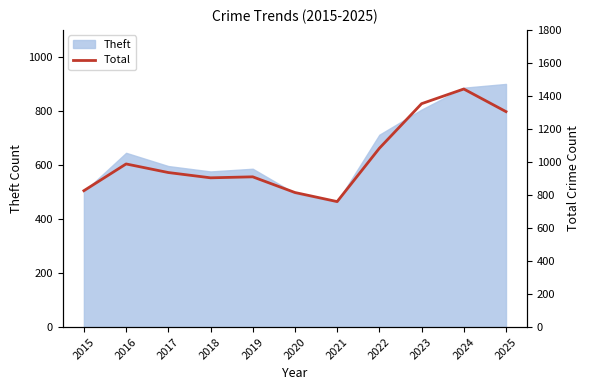

True or false: Theft has a value of 468 at 2022.

False